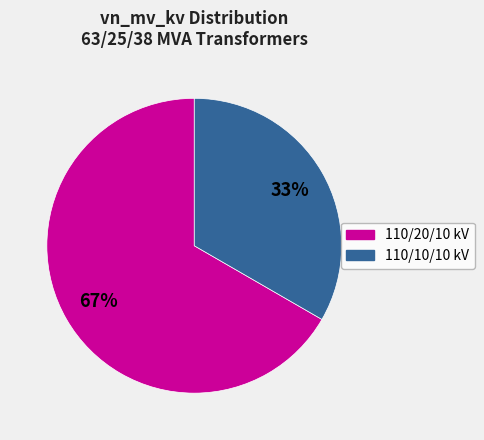

To the nearest percent, what is the average slice percentage?

50%